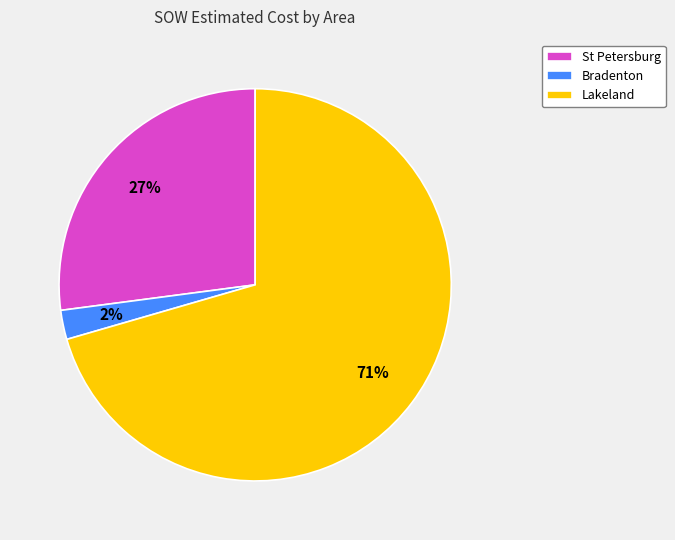

Which slice is the largest?

Lakeland